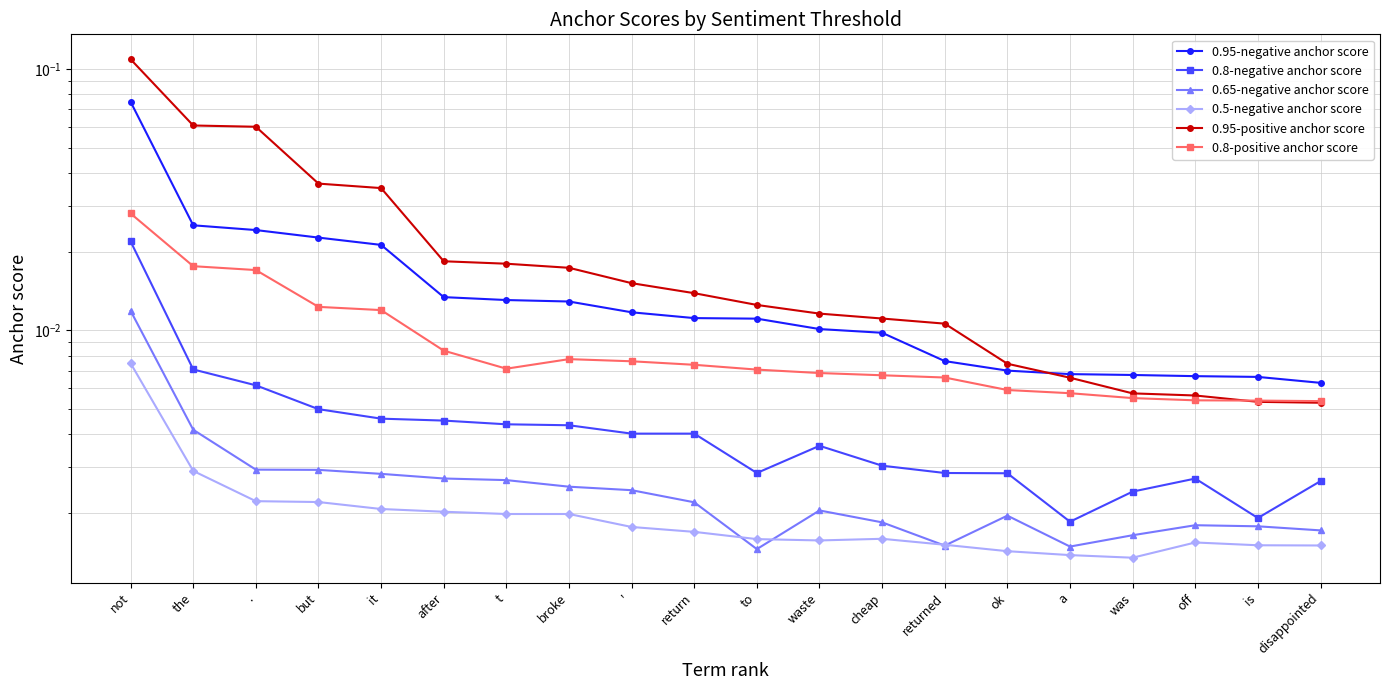

List the series in order of their peak value, highest first.

0.95-positive anchor score, 0.95-negative anchor score, 0.8-positive anchor score, 0.8-negative anchor score, 0.65-negative anchor score, 0.5-negative anchor score